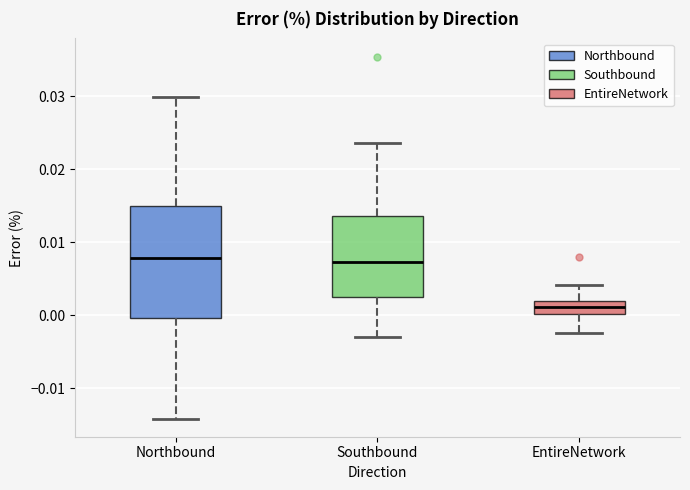

Where does the lower whisker of the box for Northbound end on the y-axis? The values are not printed on the chart, so give them approximately, as read against the axis.

-0.014